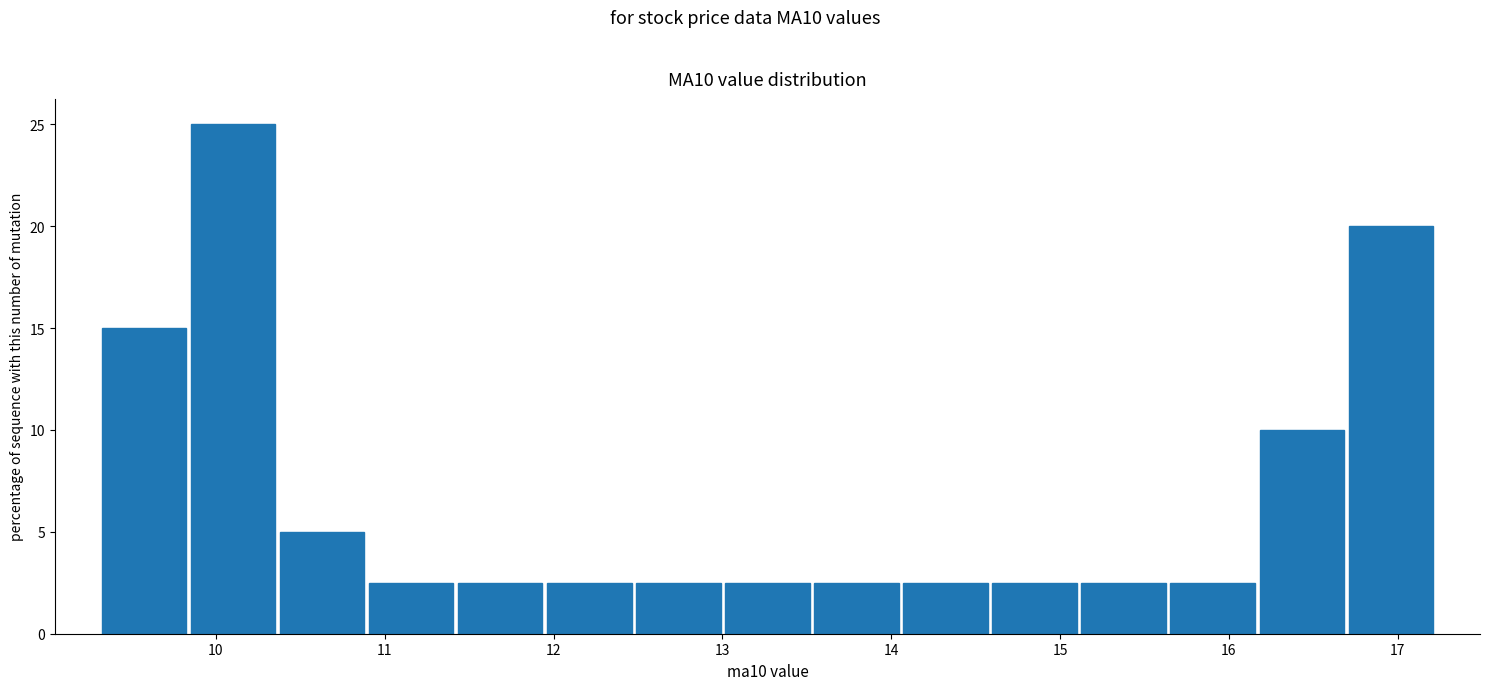

Reading left to right, transcribe this chart: for each bar, give the range it covers on the x-axis and its height. Neither the bar edges nor the heights are printed on the chart, so give them approximately, as read against the axes.

9.3 to 9.8: 15.0
9.8 to 10.4: 25.0
10.4 to 10.9: 5.0
10.9 to 11.4: 2.5
11.4 to 11.9: 2.5
11.9 to 12.5: 2.5
12.5 to 13.0: 2.5
13.0 to 13.5: 2.5
13.5 to 14.1: 2.5
14.1 to 14.6: 2.5
14.6 to 15.1: 2.5
15.1 to 15.6: 2.5
15.6 to 16.2: 2.5
16.2 to 16.7: 10.0
16.7 to 17.2: 20.0